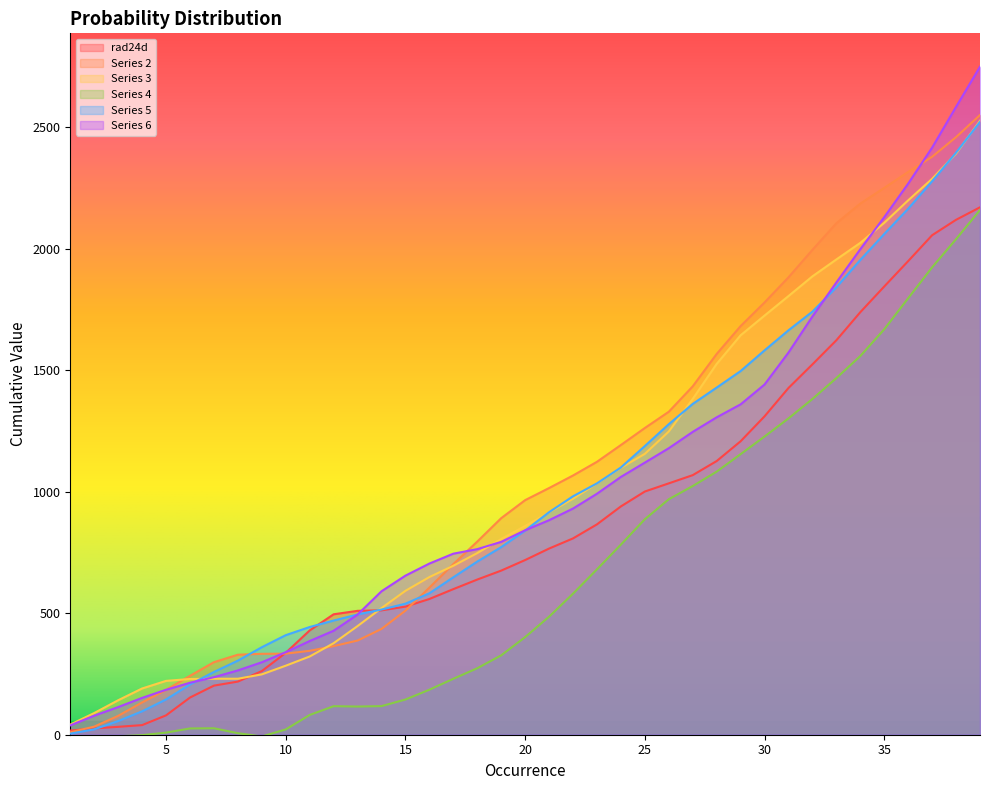

What is the average value of the Series 6 series?

1003.9